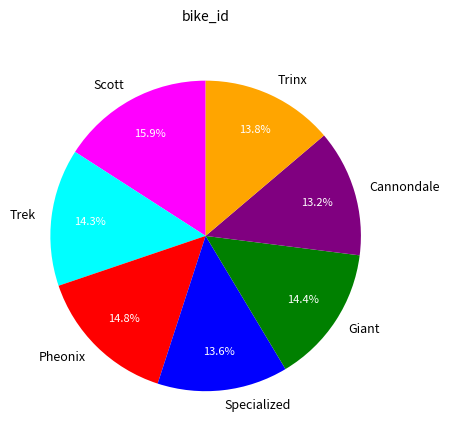

Which category has the biggest portion of the pie?

Scott